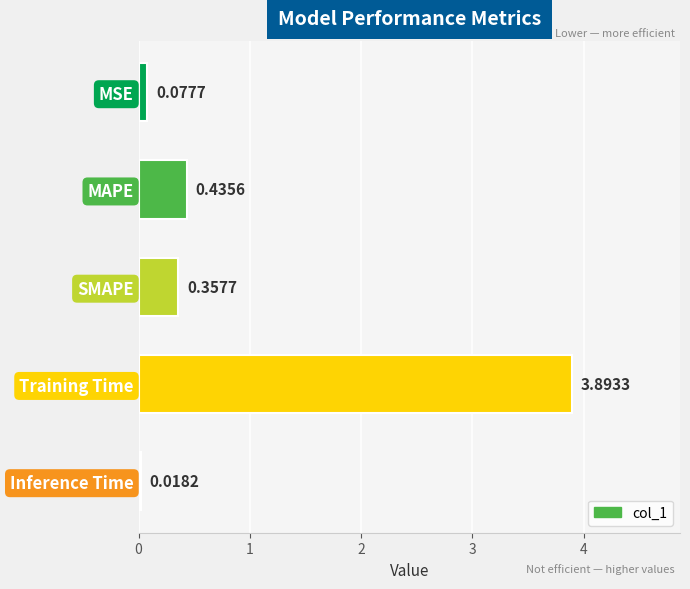

What is the maximum value shown in the chart?

3.9